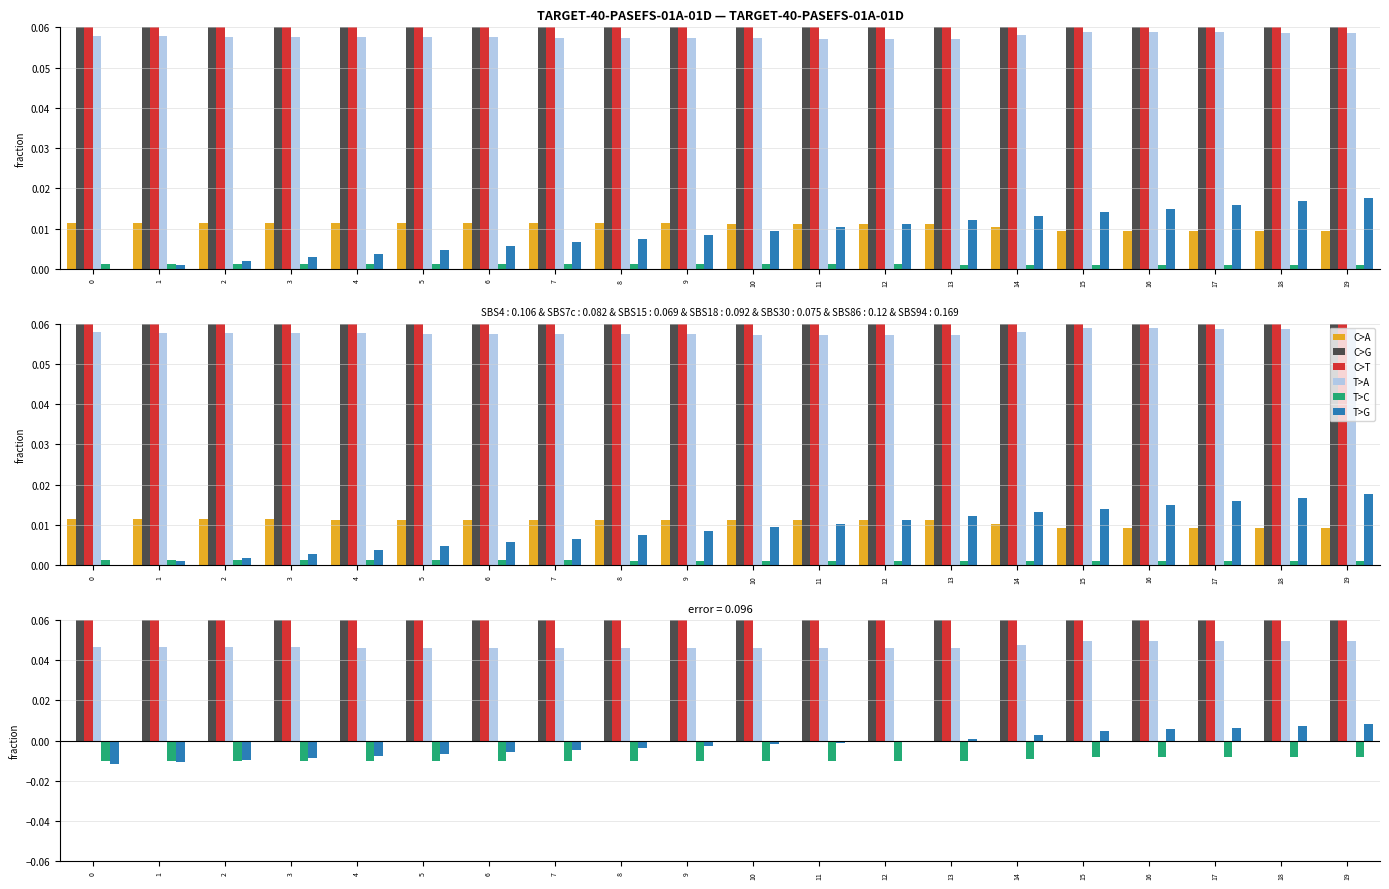

Which series has the largest range (max minus min)?

C>T